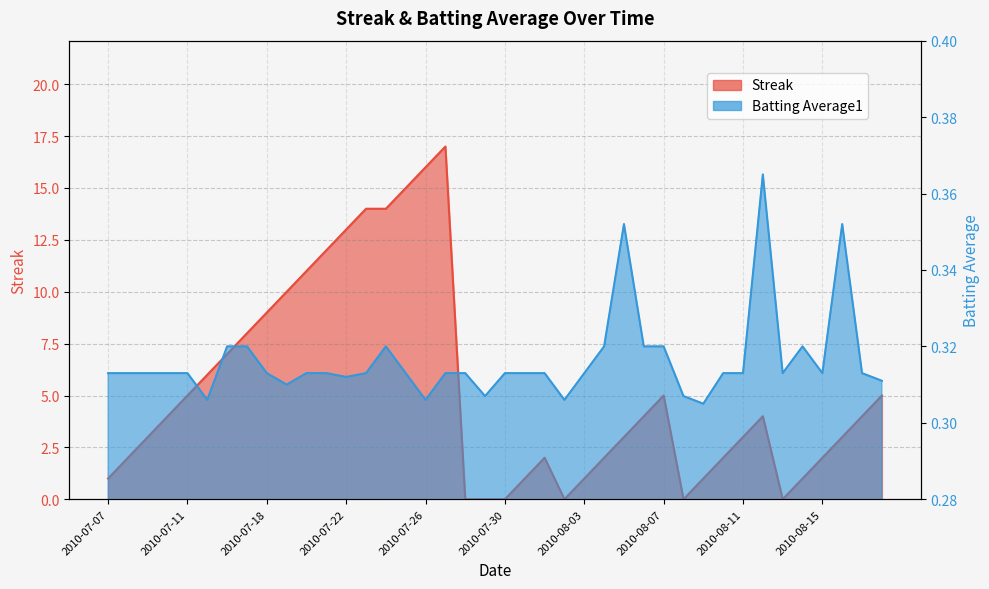

Reading right to left, what are all the values shown in this chart?

Streak: 2010-08-18=5.0	2010-08-17=4.0	2010-08-16=3.0	2010-08-15=2.0	2010-08-14=1.0	2010-08-13=0.0	2010-08-12=4.0	2010-08-11=3.0	2010-08-10=2.0	2010-08-09=1.0	2010-08-08=0.0	2010-08-07=5.0	2010-08-06=4.0	2010-08-05=3.0	2010-08-04=2.0	2010-08-03=1.0	2010-08-02=0.0	2010-08-01=2.0	2010-07-31=1.0	2010-07-30=0.0	2010-07-29=0.0	2010-07-28=0.0	2010-07-27=17.0	2010-07-26=16.0	2010-07-25=15.0	2010-07-24=14.0	2010-07-23=14.0	2010-07-22=13.0	2010-07-21=12.0	2010-07-20=11.0	2010-07-19=10.0	2010-07-18=9.0	2010-07-17=8.0	2010-07-16=7.0	2010-07-15=6.0	2010-07-11=5.0	2010-07-10=4.0	2010-07-09=3.0	2010-07-08=2.0	2010-07-07=1.0
Batting Average1: 2010-08-18=0.3	2010-08-17=0.3	2010-08-16=0.4	2010-08-15=0.3	2010-08-14=0.3	2010-08-13=0.3	2010-08-12=0.4	2010-08-11=0.3	2010-08-10=0.3	2010-08-09=0.3	2010-08-08=0.3	2010-08-07=0.3	2010-08-06=0.3	2010-08-05=0.4	2010-08-04=0.3	2010-08-03=0.3	2010-08-02=0.3	2010-08-01=0.3	2010-07-31=0.3	2010-07-30=0.3	2010-07-29=0.3	2010-07-28=0.3	2010-07-27=0.3	2010-07-26=0.3	2010-07-25=0.3	2010-07-24=0.3	2010-07-23=0.3	2010-07-22=0.3	2010-07-21=0.3	2010-07-20=0.3	2010-07-19=0.3	2010-07-18=0.3	2010-07-17=0.3	2010-07-16=0.3	2010-07-15=0.3	2010-07-11=0.3	2010-07-10=0.3	2010-07-09=0.3	2010-07-08=0.3	2010-07-07=0.3